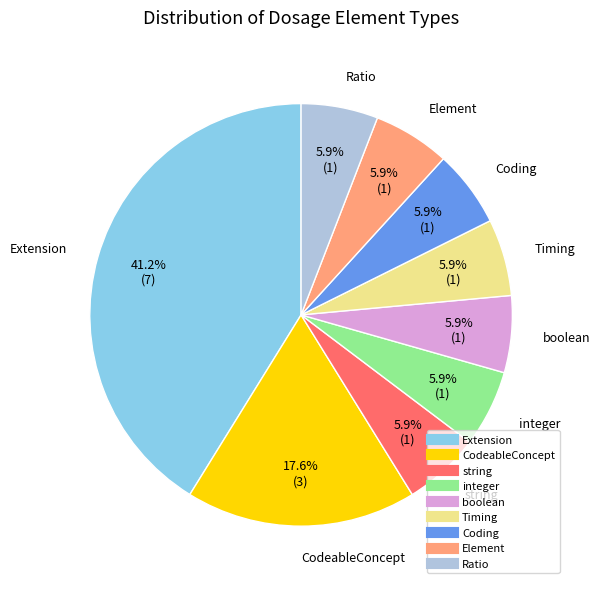

Which has a higher value, Extension or CodeableConcept?

Extension